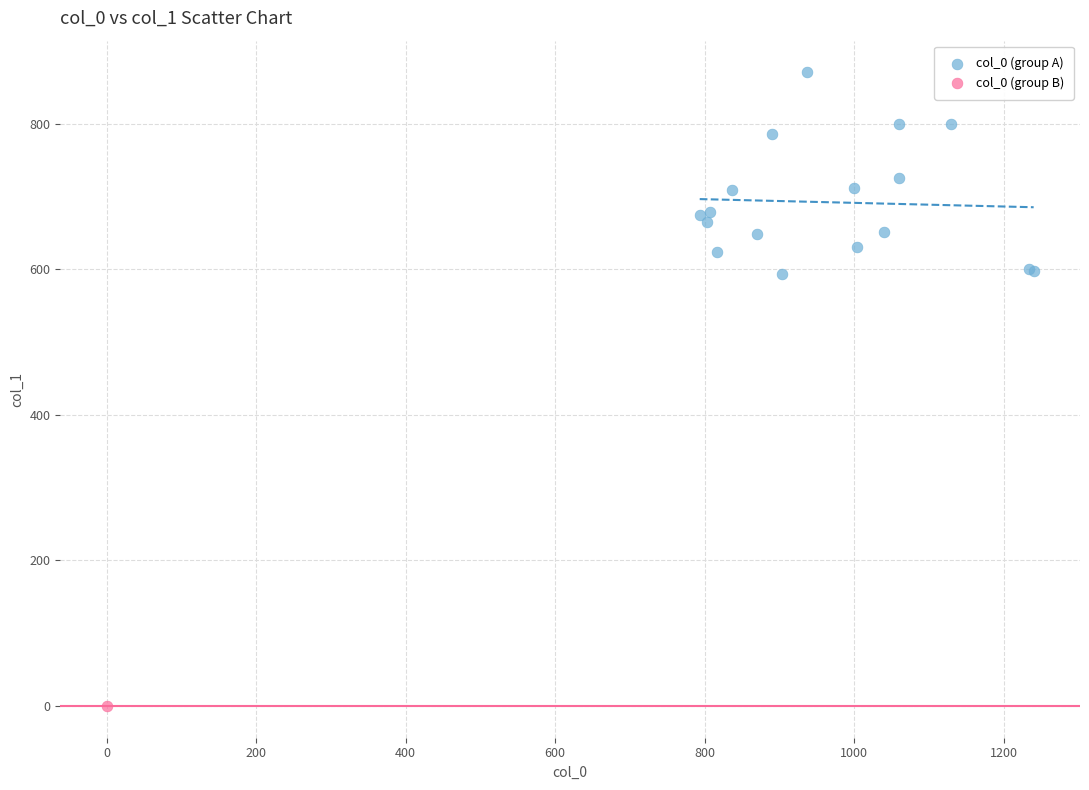

What are all the series names shown in the legend?

col_0 (group A), col_0 (group B)